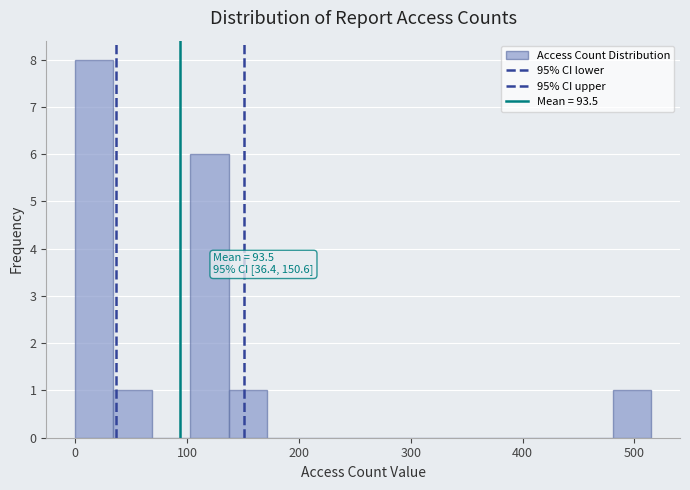

Read against the x-axis, roughly where is the centre of the tallest bar?

20